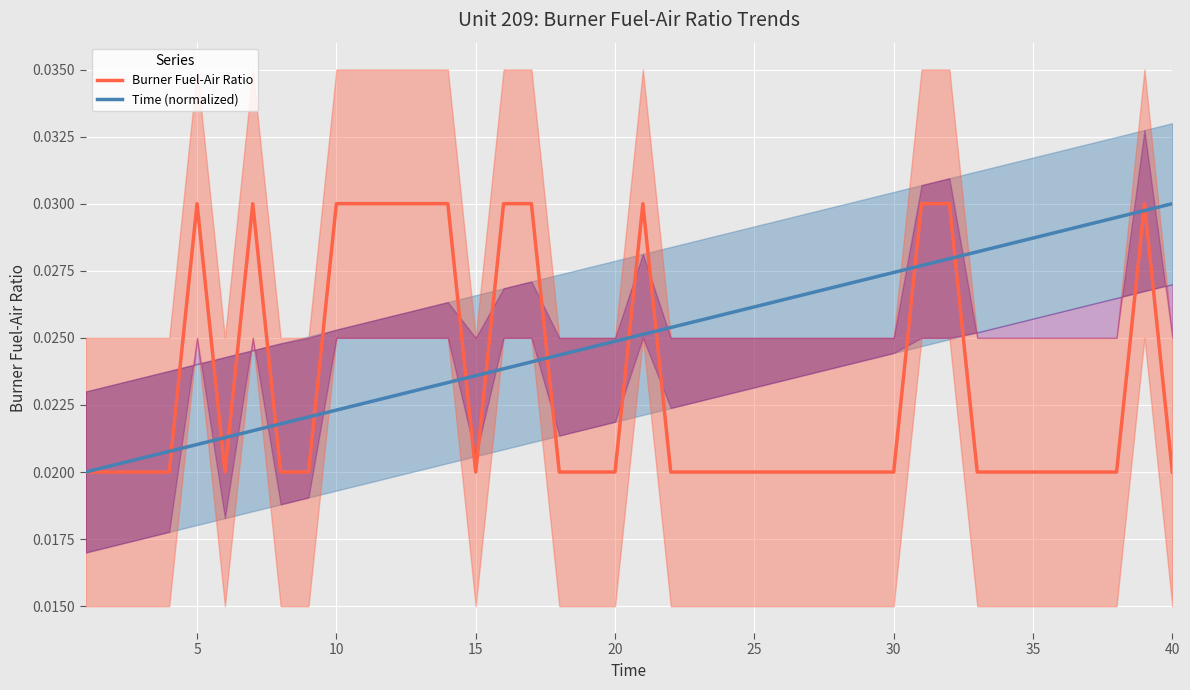

Is this an area chart (filled region under the line)?

No